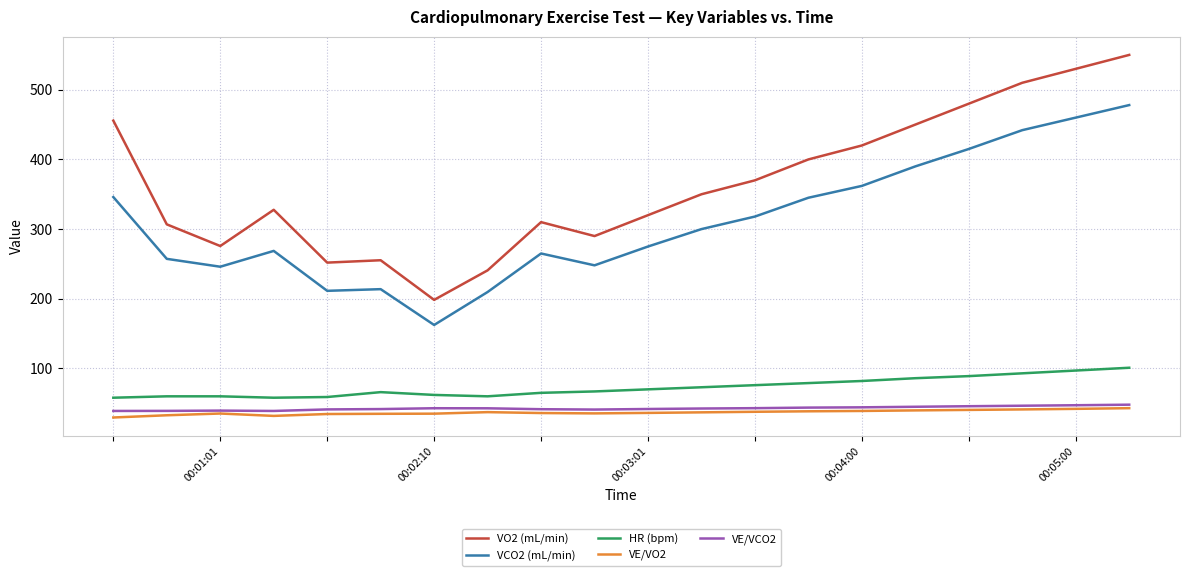

What is the minimum value shown in the chart?

29.6